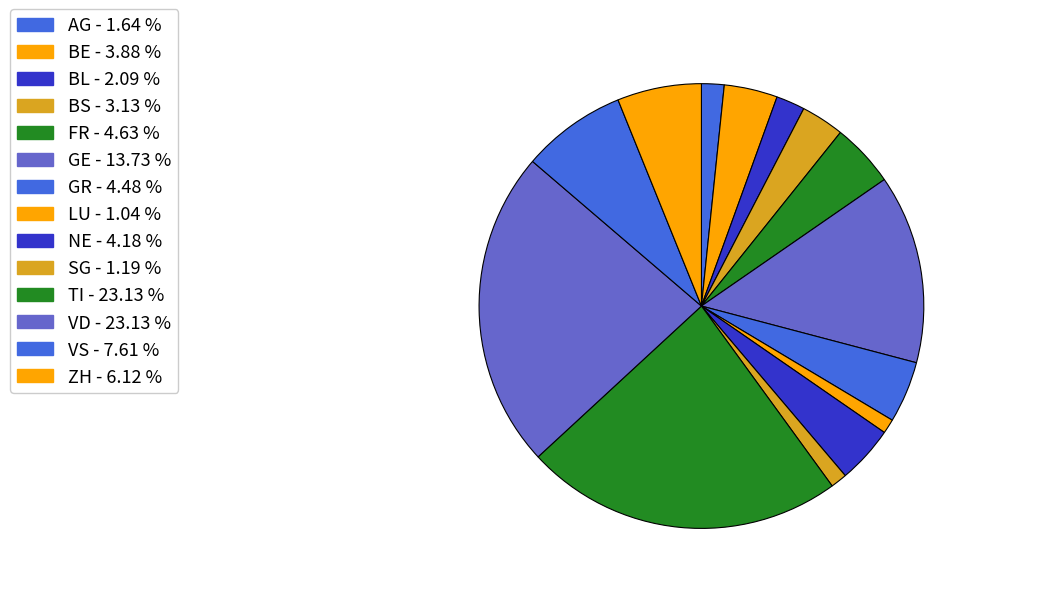

Count the number of slices in the pie.

14